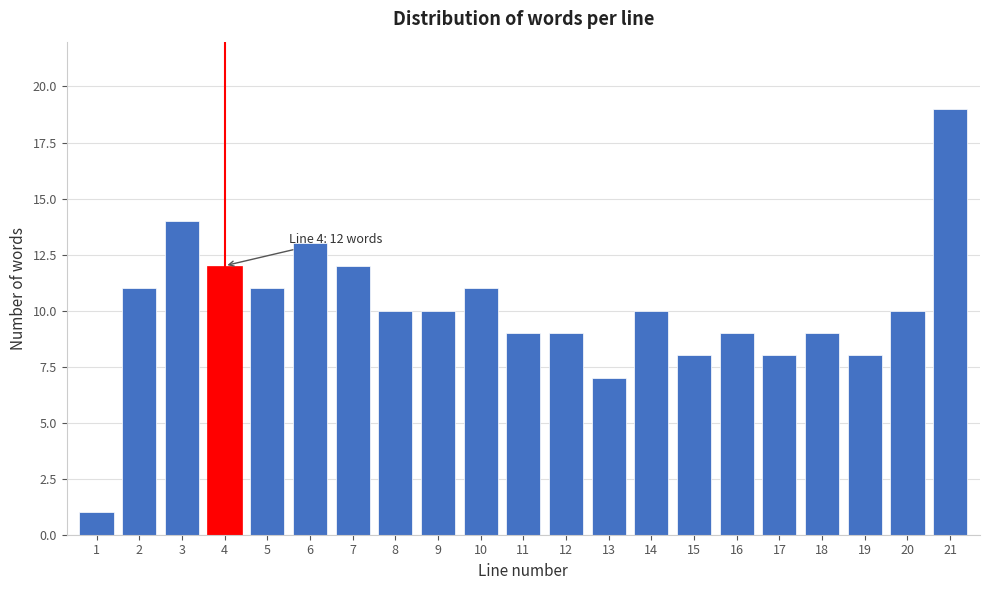

Reading left to right, transcribe all the data shown in this chart.

1=1	2=11	3=14	4=12	5=11	6=13	7=12	8=10	9=10	10=11	11=9	12=9	13=7	14=10	15=8	16=9	17=8	18=9	19=8	20=10	21=19